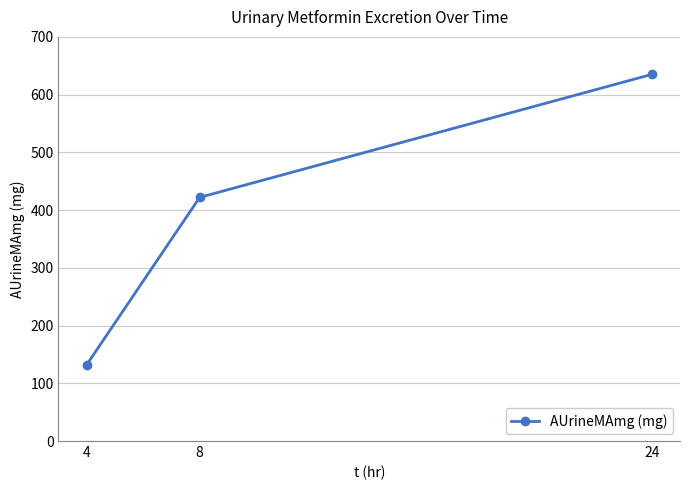

What is the change in value from 4 to 24?

+503